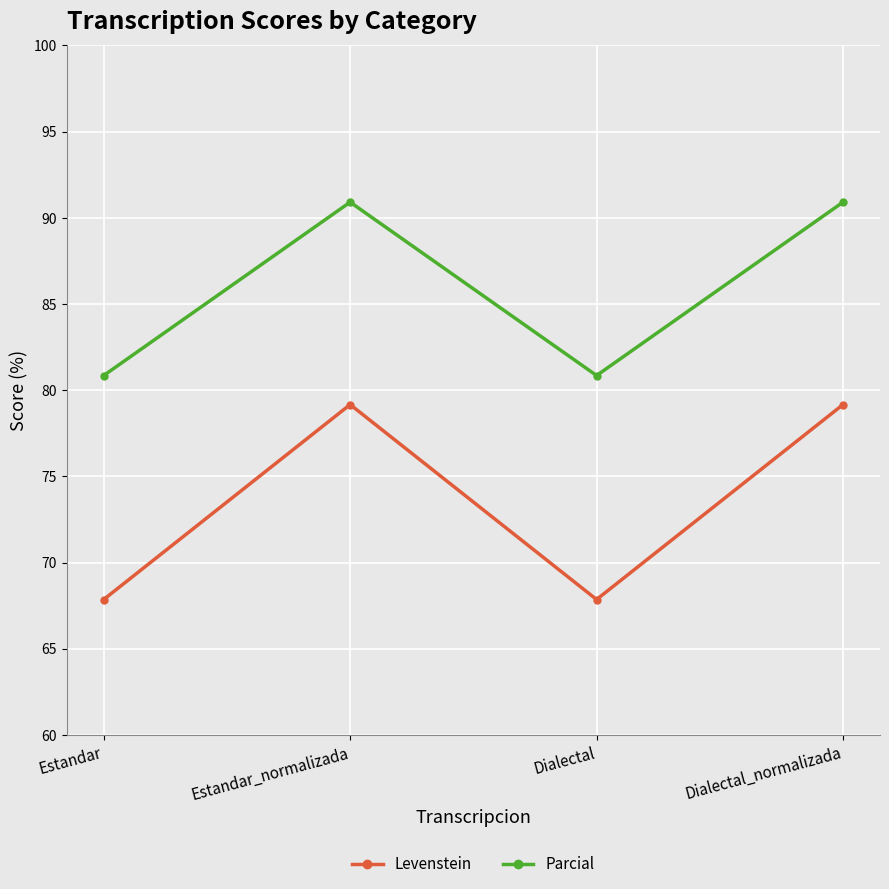

What is the value of the Parcial point at the 1st from the left?

80.9